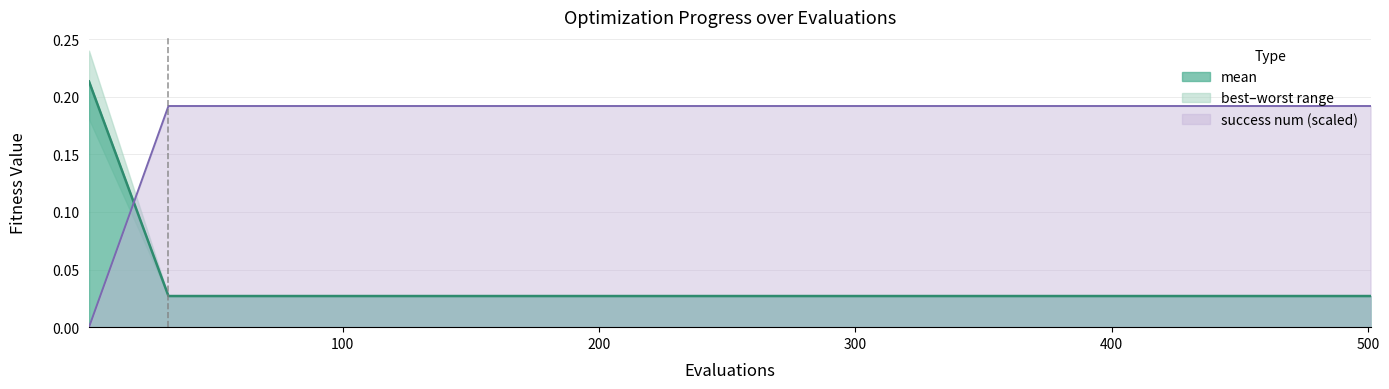

What is the label of the 4th point from the left?

300